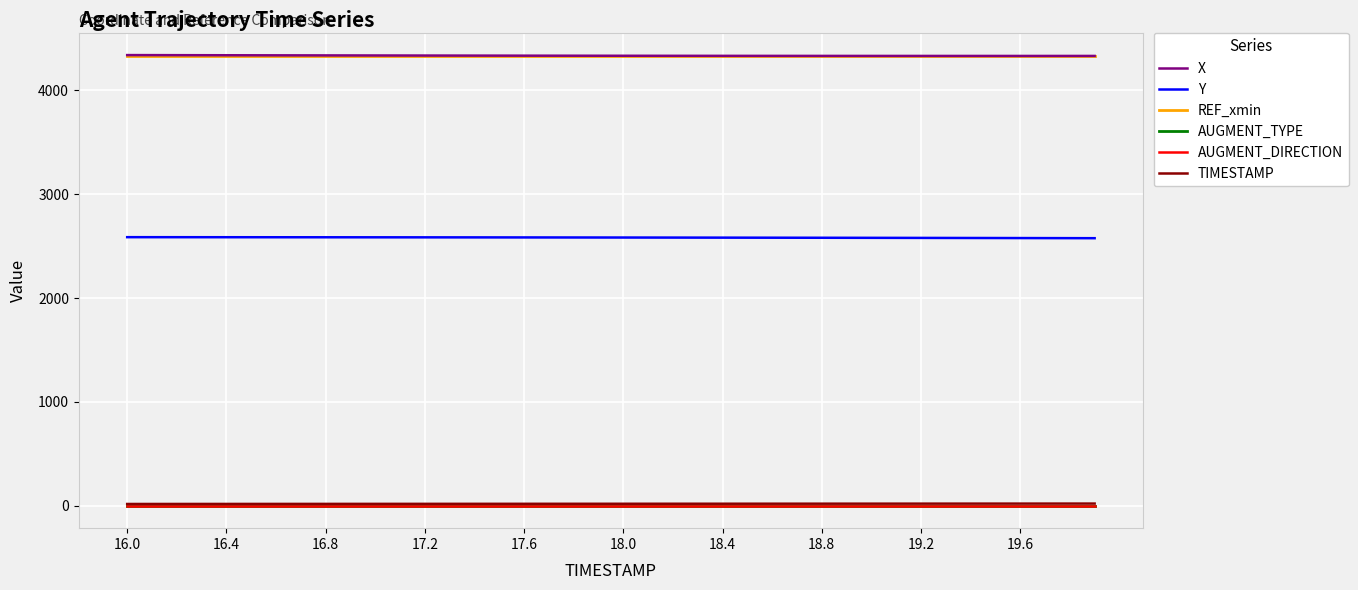

Count the number of categories in the chart.

40